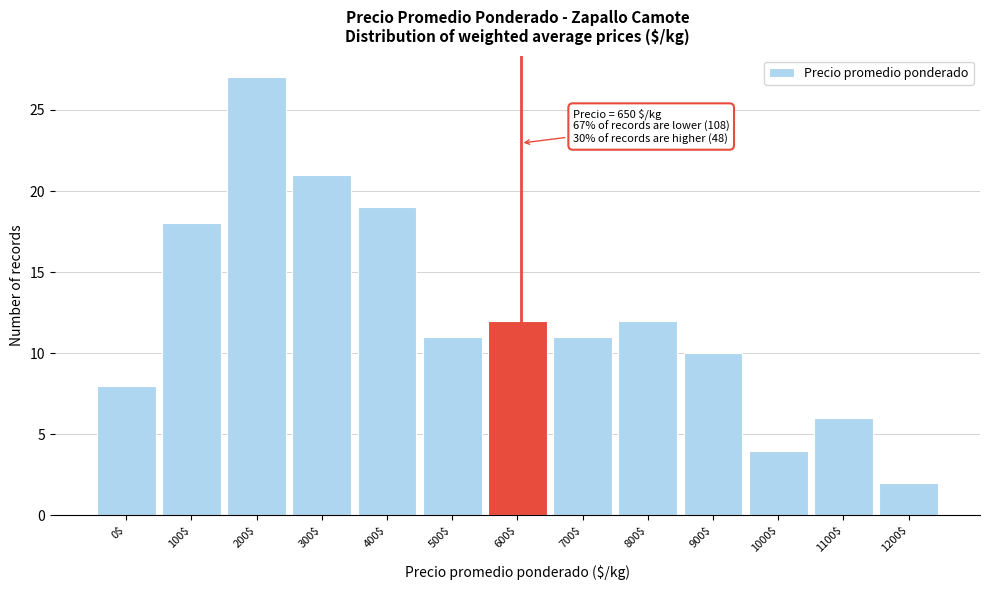

Reading left to right, what are all the values shown in this chart?

8	18	27	21	19	11	12	11	12	10	4	6	2